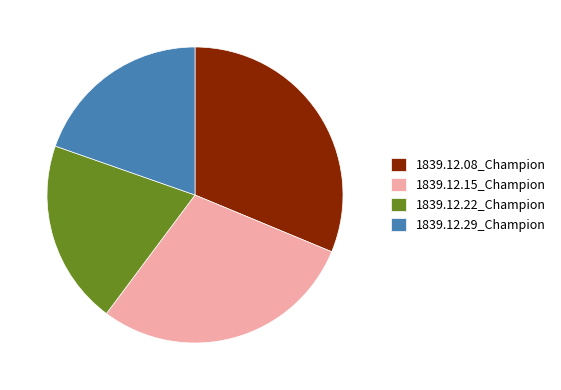

Count the number of slices in the pie.

4